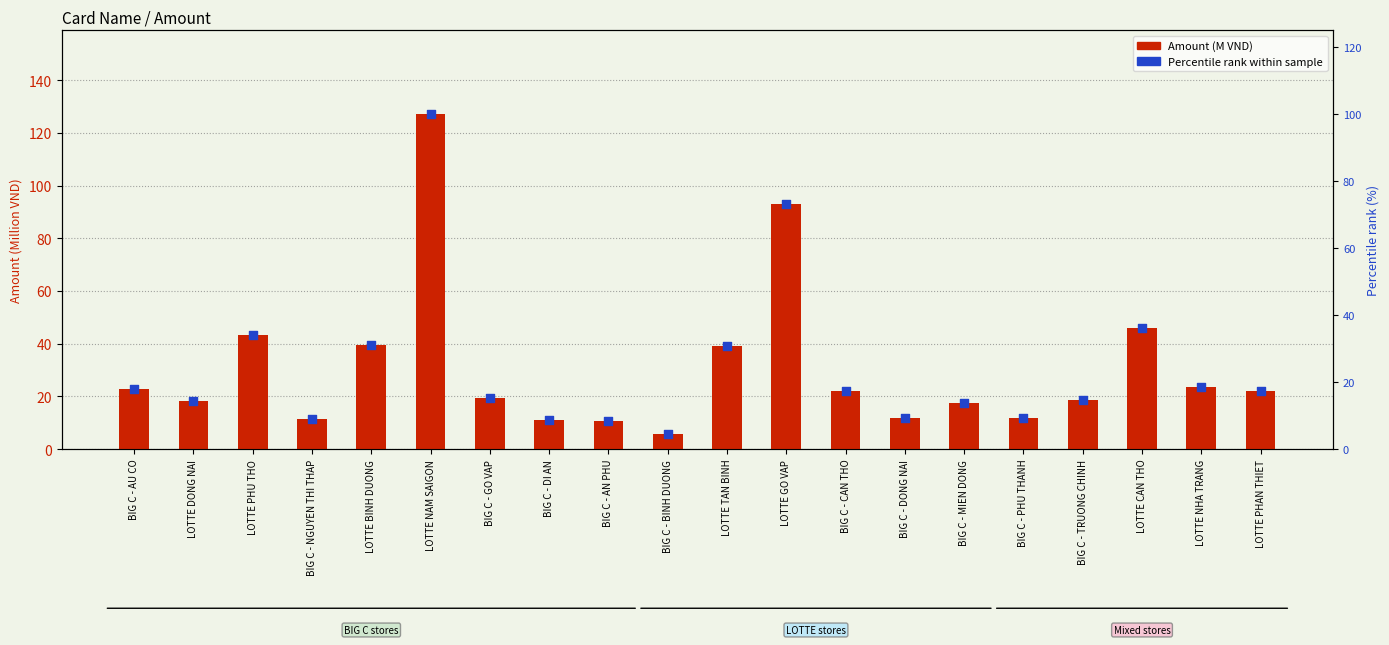

At how many categories does at least one series exceed 73?

2